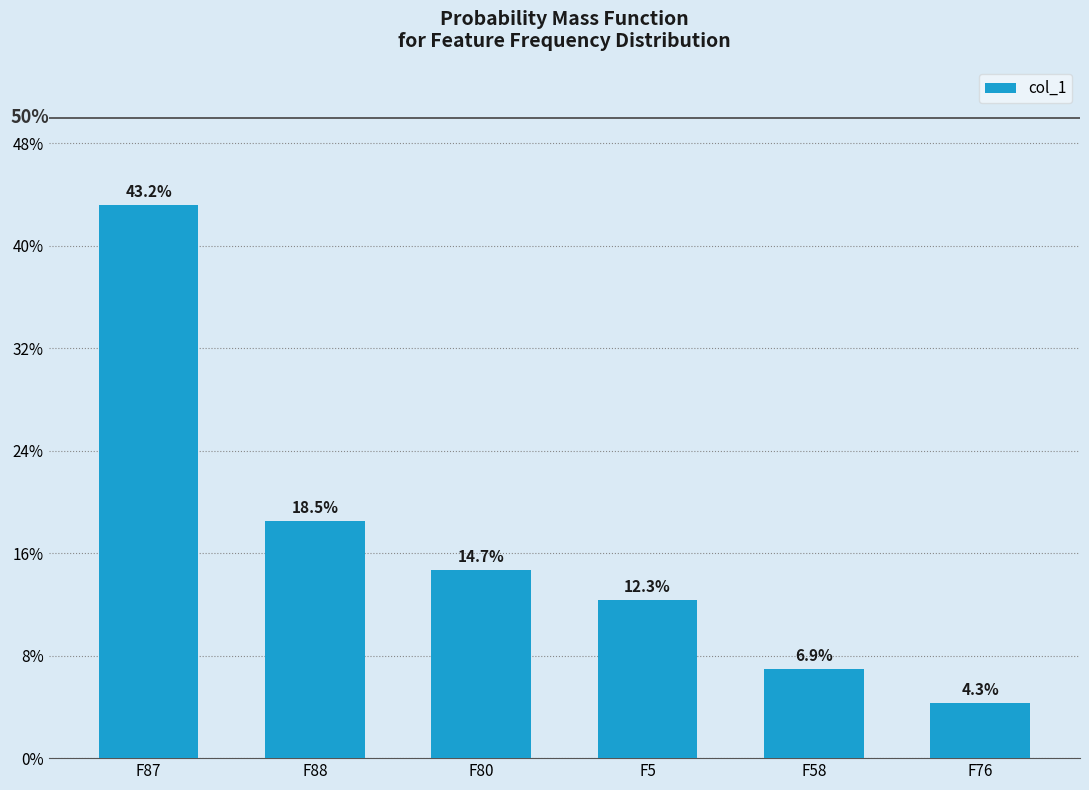

Are the bars horizontal?

No